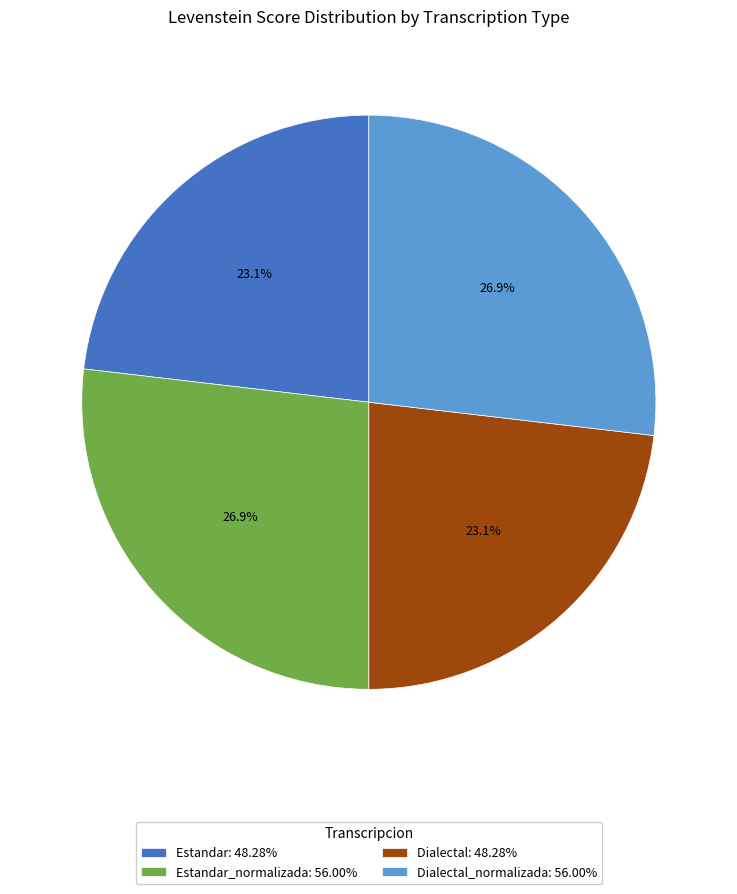

Approximately how many times larger is the value at Estandar: 48.28% compared to Dialectal_normalizada: 56.00%?

0.9